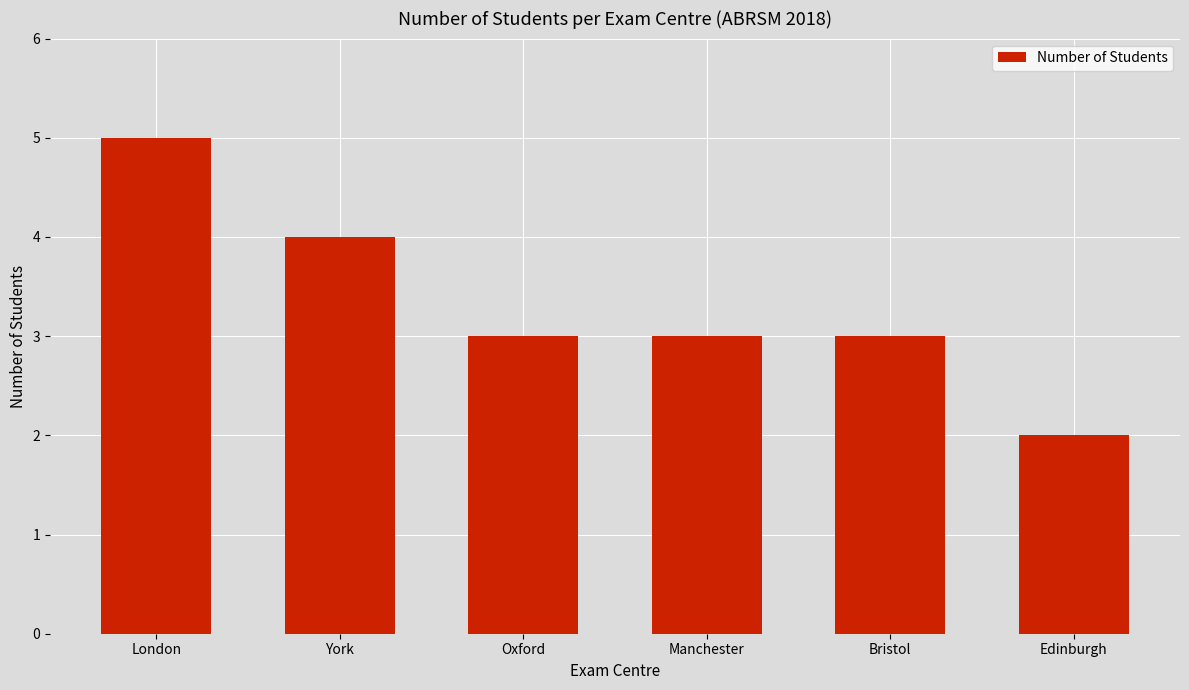

Does the chart contain stacked bars?

No